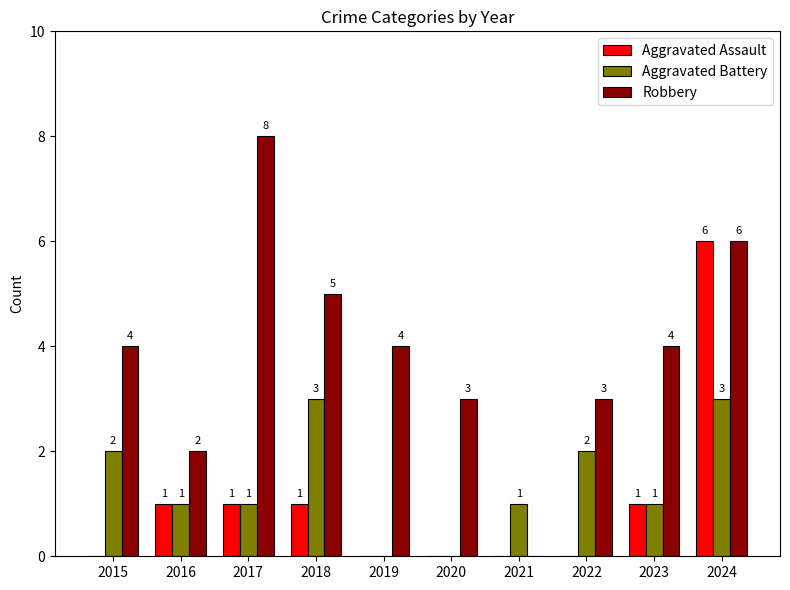

Reading right to left, what are all the values shown in this chart?

Aggravated Assault: 6	1	0	0	0	0	1	1	1	0
Aggravated Battery: 3	1	2	1	0	0	3	1	1	2
Robbery: 6	4	3	0	3	4	5	8	2	4